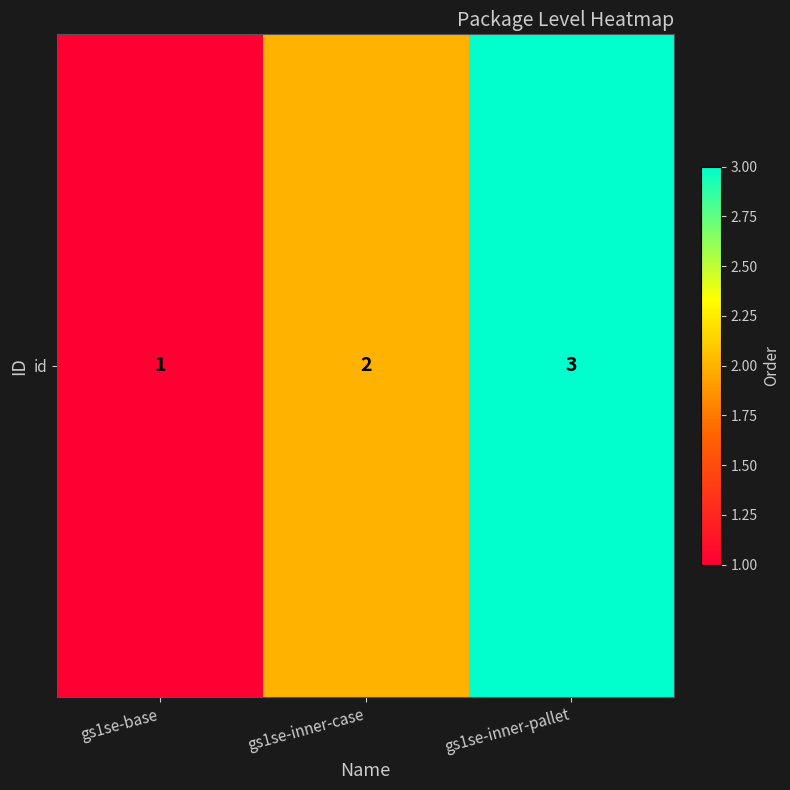

Rank the categories by value from lowest to highest.

gs1se-base, gs1se-inner-case, gs1se-inner-pallet